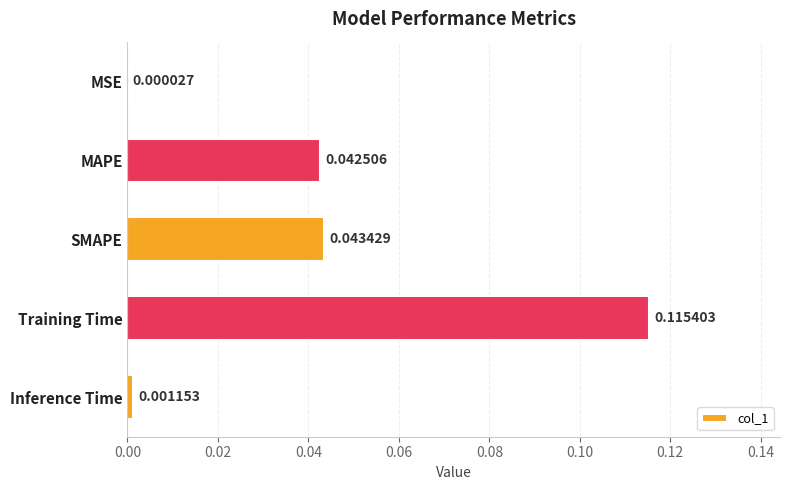

Which category has the highest value across all series?

Training Time